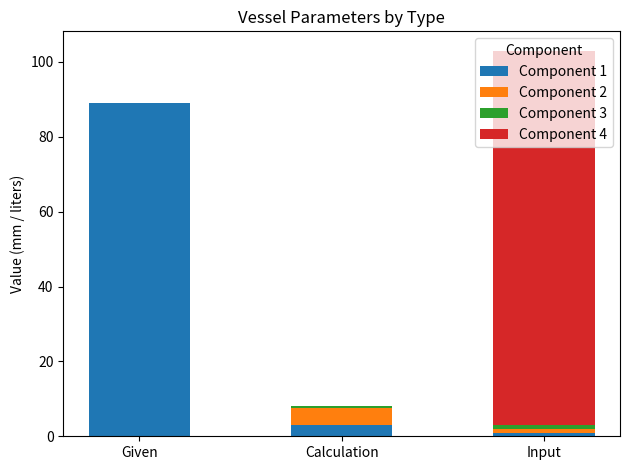

What is the total value across all series at Given?

88.9